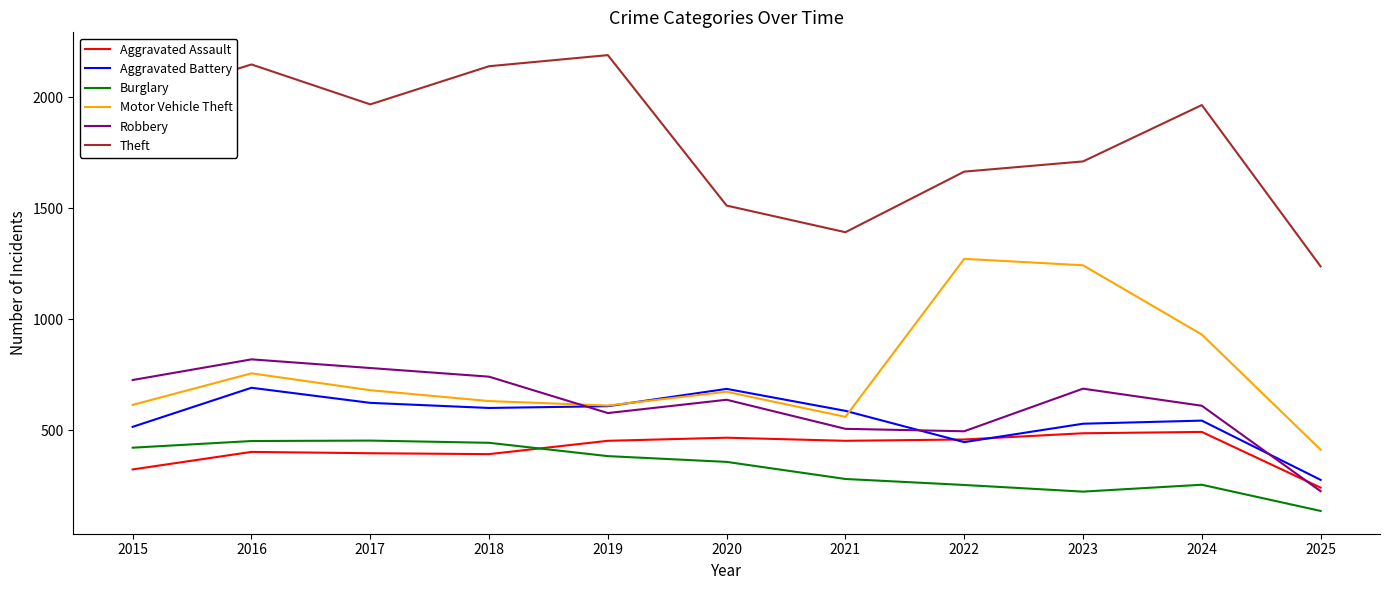

At which label does Motor Vehicle Theft reach its minimum?

2025